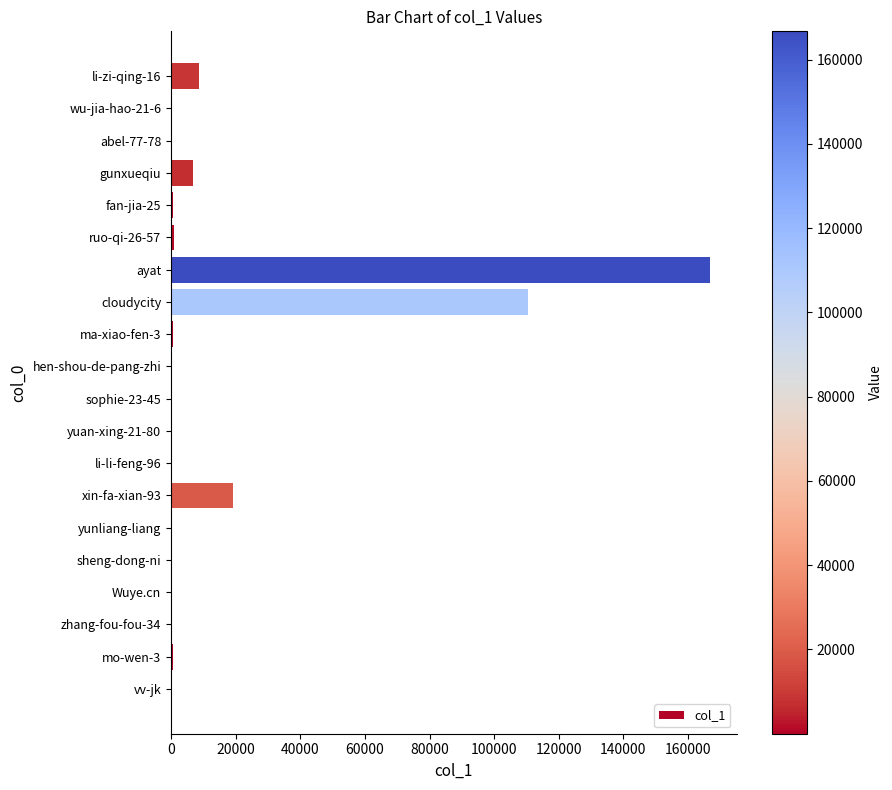

Which has a higher value, ayat or li-zi-qing-16?

ayat